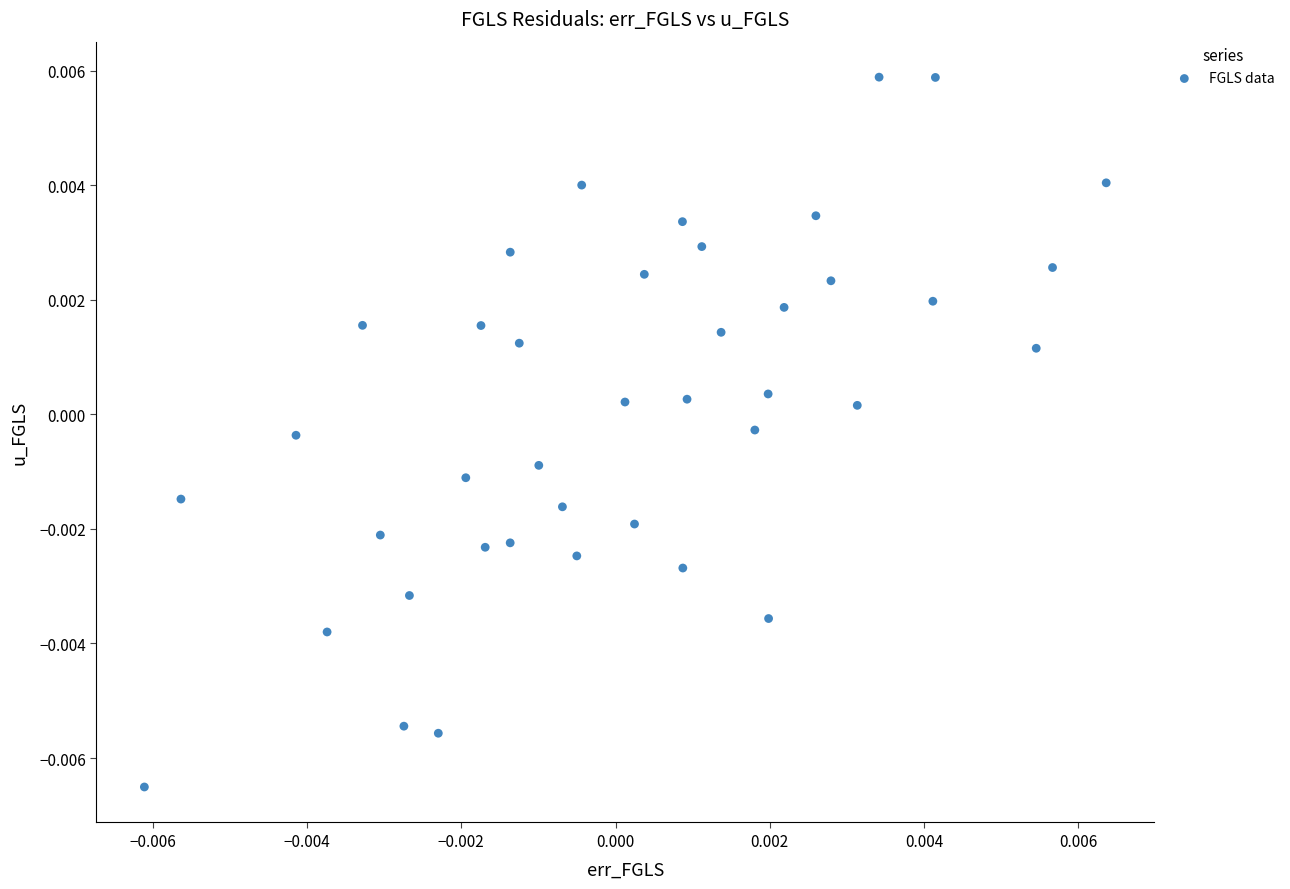

How many points are shown in the scatter plot?

40